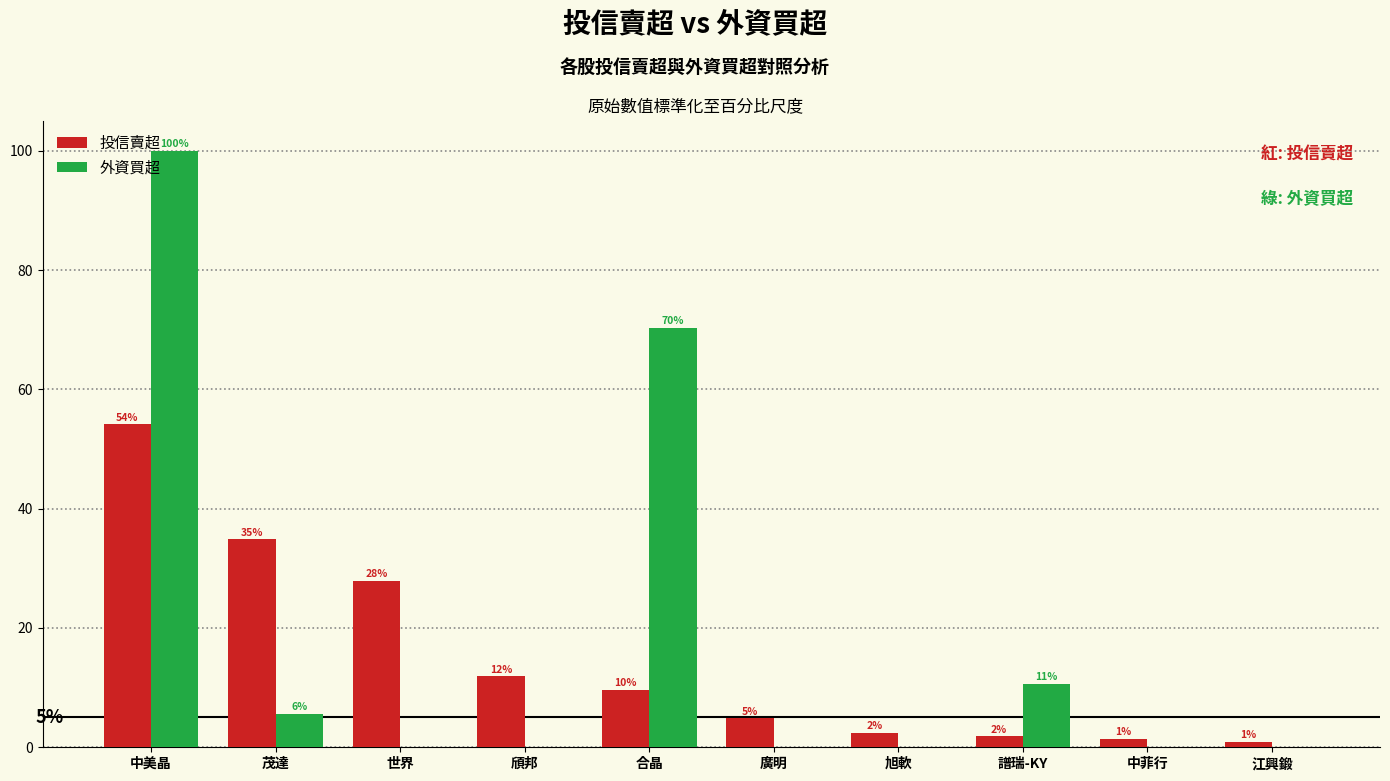

Reading left to right, what are all the values shown in this chart?

投信賣超: 中美晶=54.1	茂達=34.9	世界=27.9	頎邦=11.9	合晶=9.6	廣明=4.8	旭軟=2.3	譜瑞-KY=1.8	中菲行=1.4	江興鍛=0.9
外資買超: 中美晶=100.0	茂達=5.6	世界=0.0	頎邦=0.0	合晶=70.3	廣明=0.0	旭軟=0.0	譜瑞-KY=10.7	中菲行=0.0	江興鍛=0.0